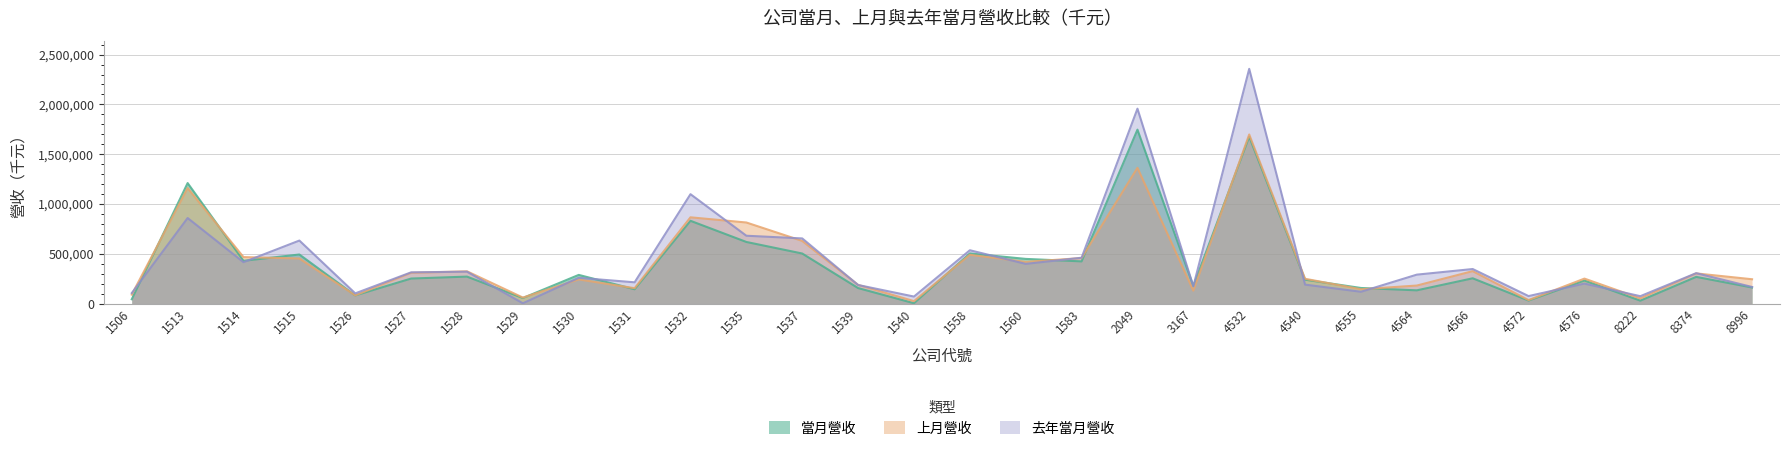

How many series are shown in this chart?

3